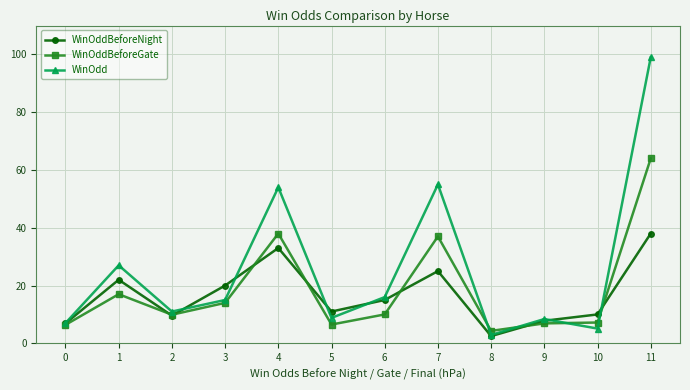

What is the spread (max minus min) of values at 5?

4.5